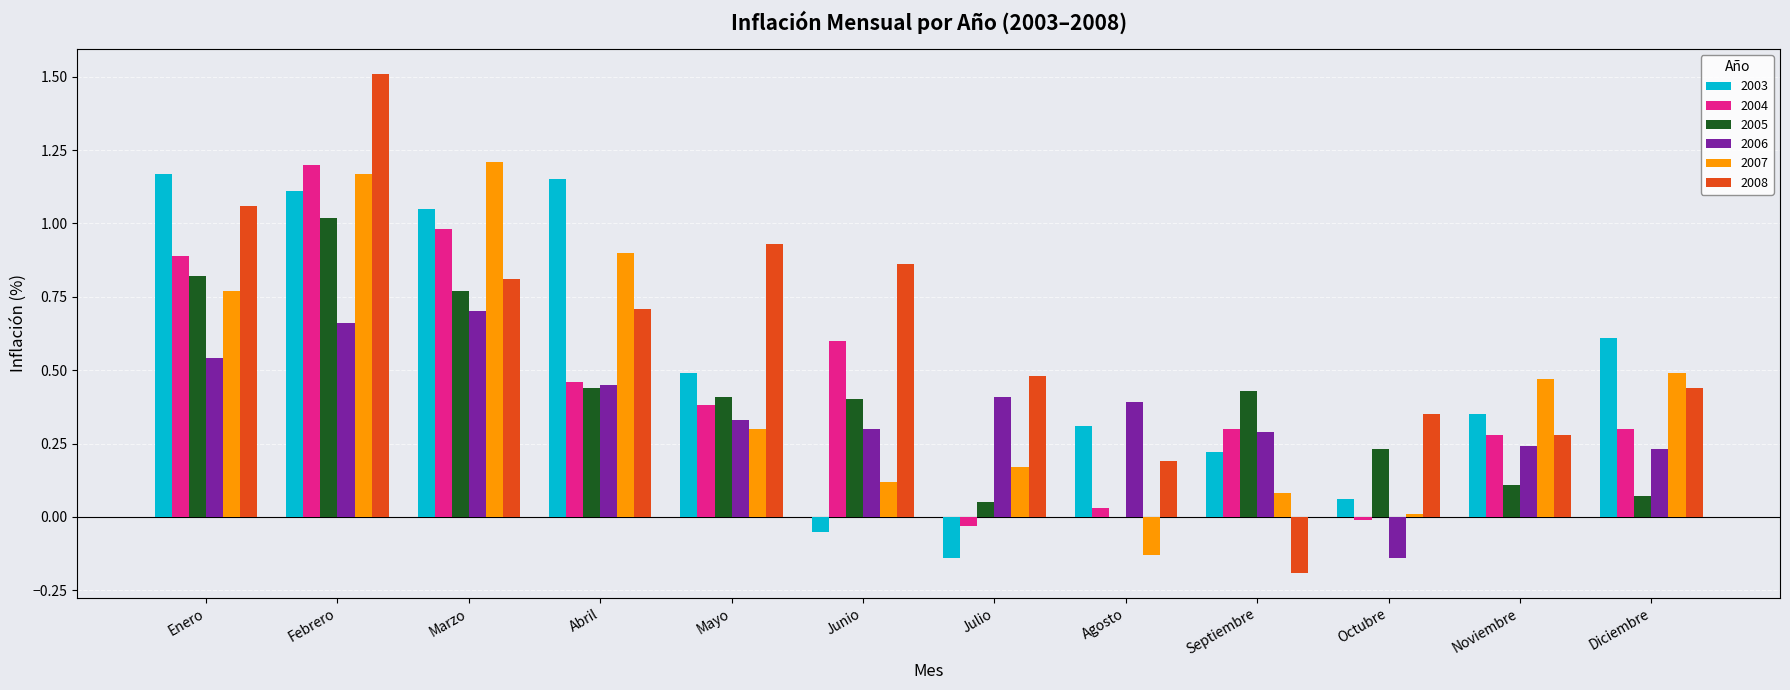

Is the value of 2004 at Noviembre greater than the value of 2008 at Febrero?

No